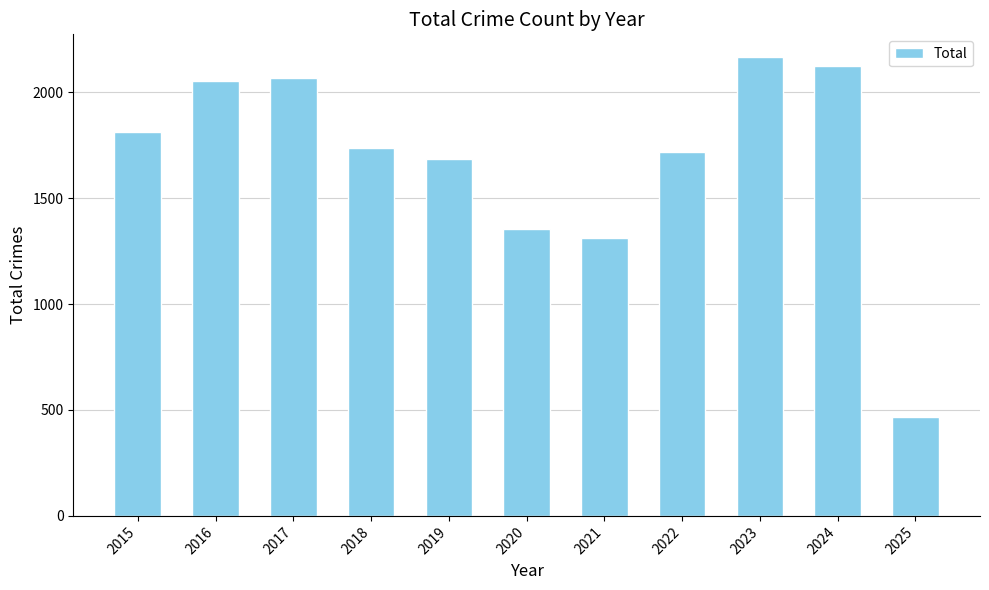

Reading left to right, what are all the values shown in this chart?

1812	2053	2066	1738	1687	1355	1313	1719	2165	2125	467